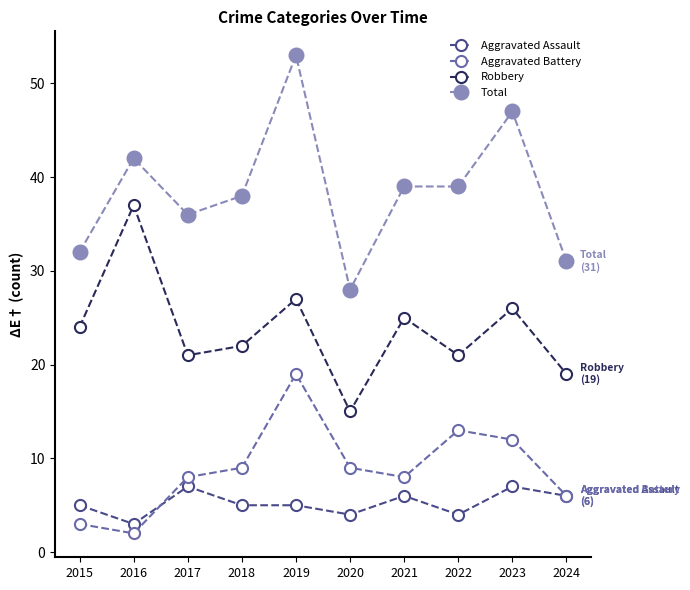

True or false: Aggravated Assault and Aggravated Battery intersect in this chart.

True